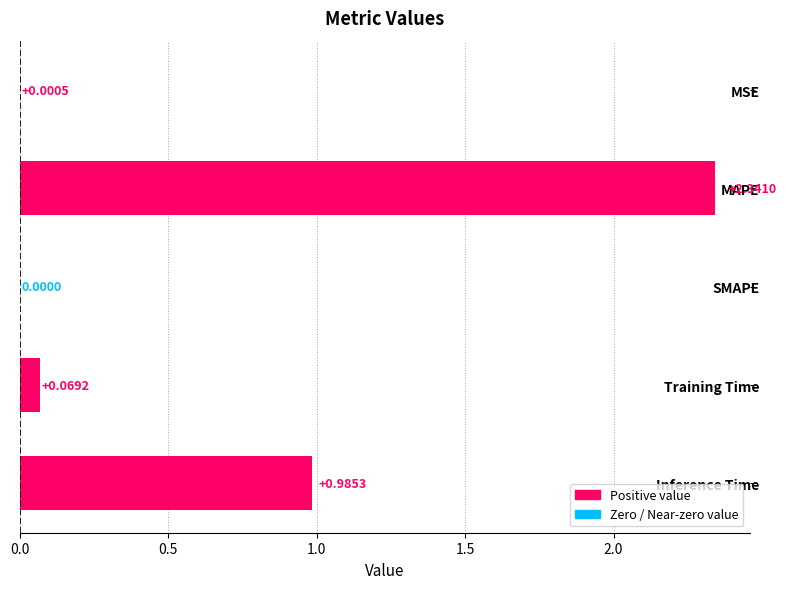

Which has a higher value, MSE or Inference Time?

Inference Time